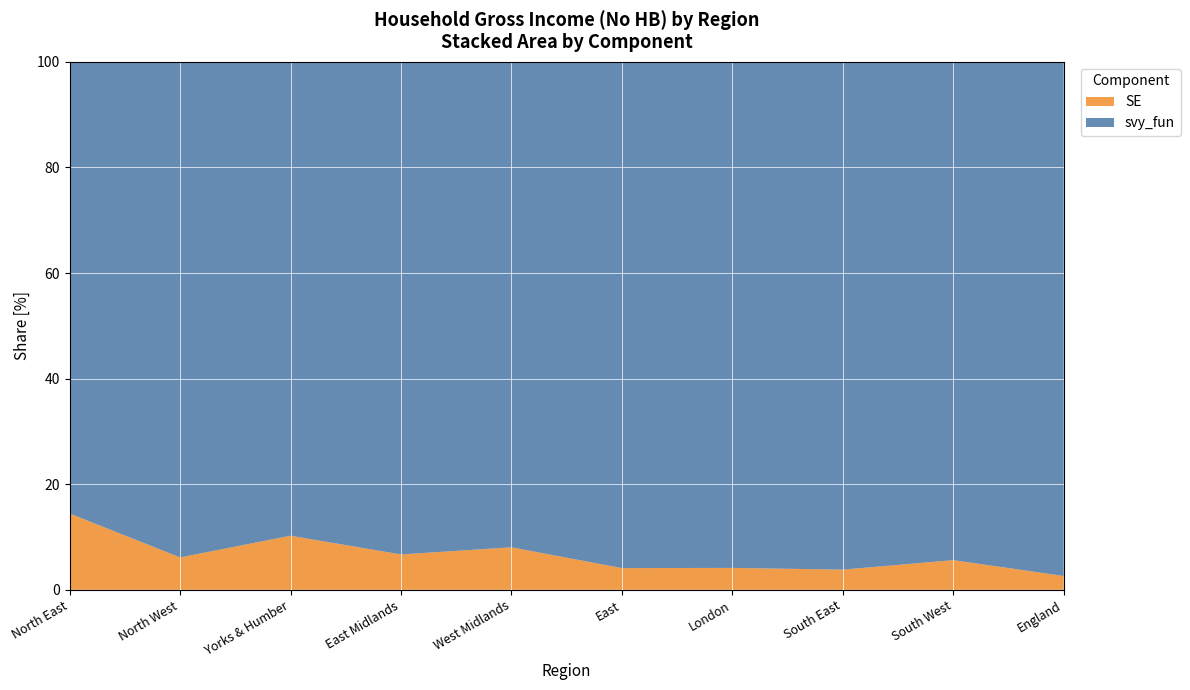

Reading left to right, list all the values displayed in this chart.

svy_fun: North East=11530.4	North West=13650.2	Yorks & Humber=10771.0	East Midlands=12547.5	West Midlands=12720.2	East=16776.6	London=21267.5	South East=17692.4	South West=13743.1	England=16702.1
SE: North East=1947.6	North West=891.2	Yorks & Humber=1228.7	East Midlands=900.2	West Midlands=1113.6	East=719.0	London=919.3	South East=702.0	South West=817.2	England=449.1